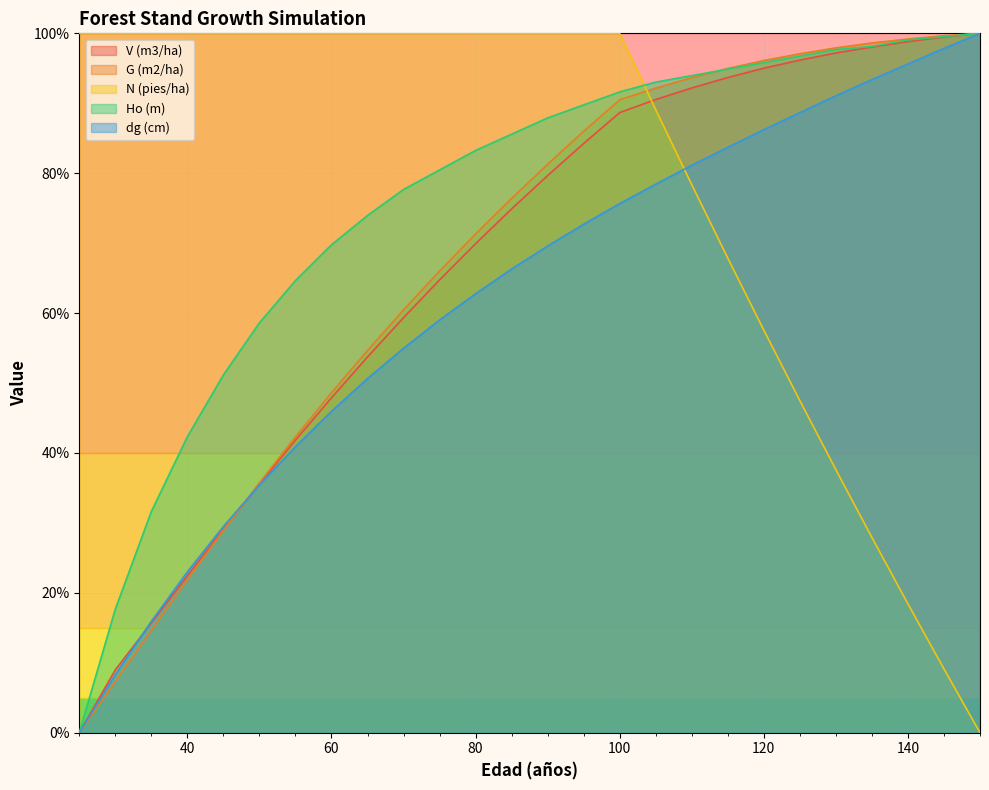

Which label corresponds to the smallest value in the chart?

25